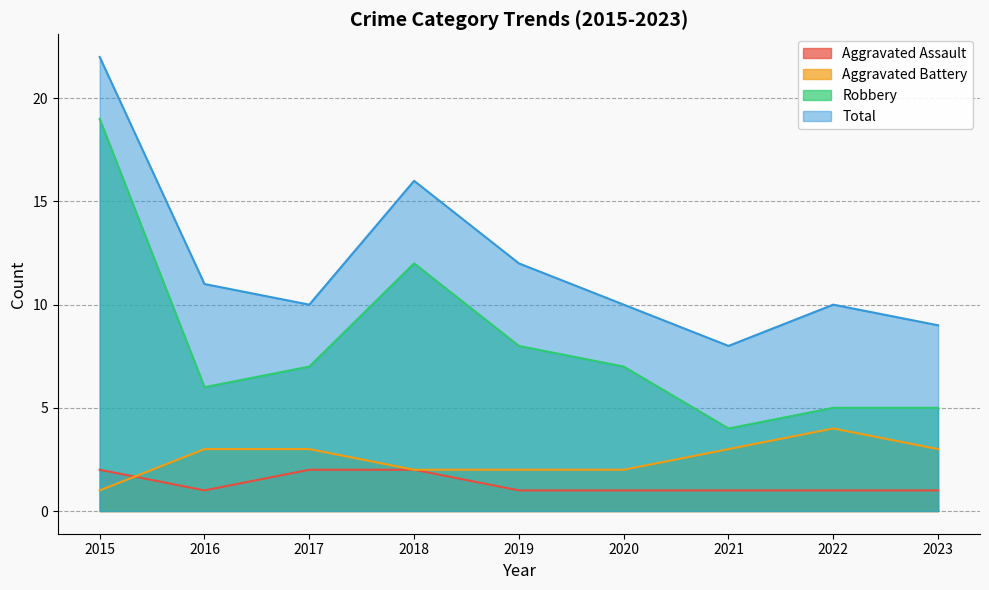

Which has a higher value, 2019 or 2022?

2019